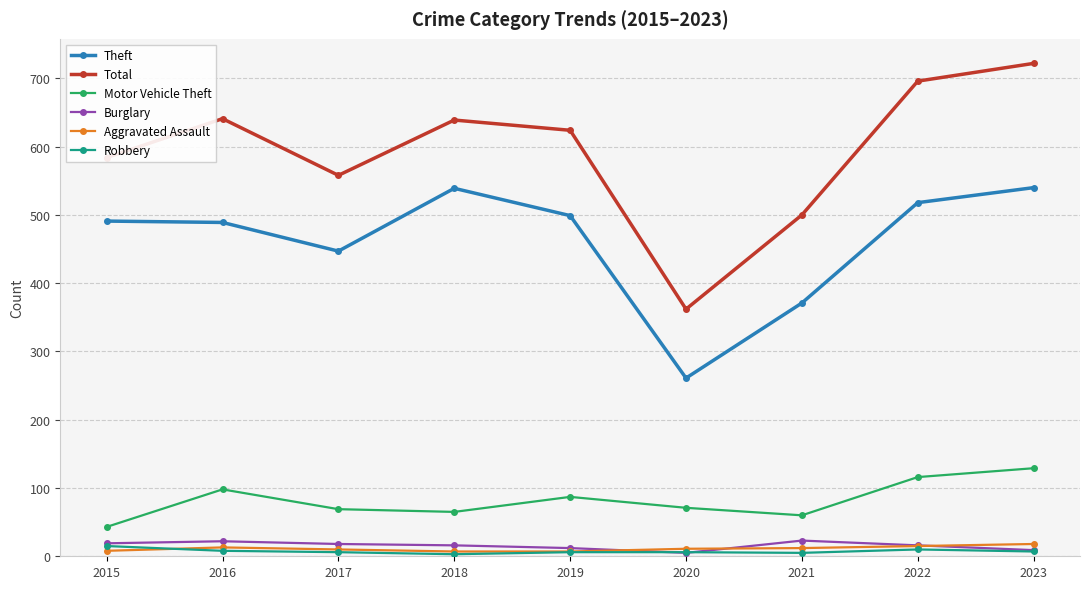

Where is the first local maximum for Total?

2016